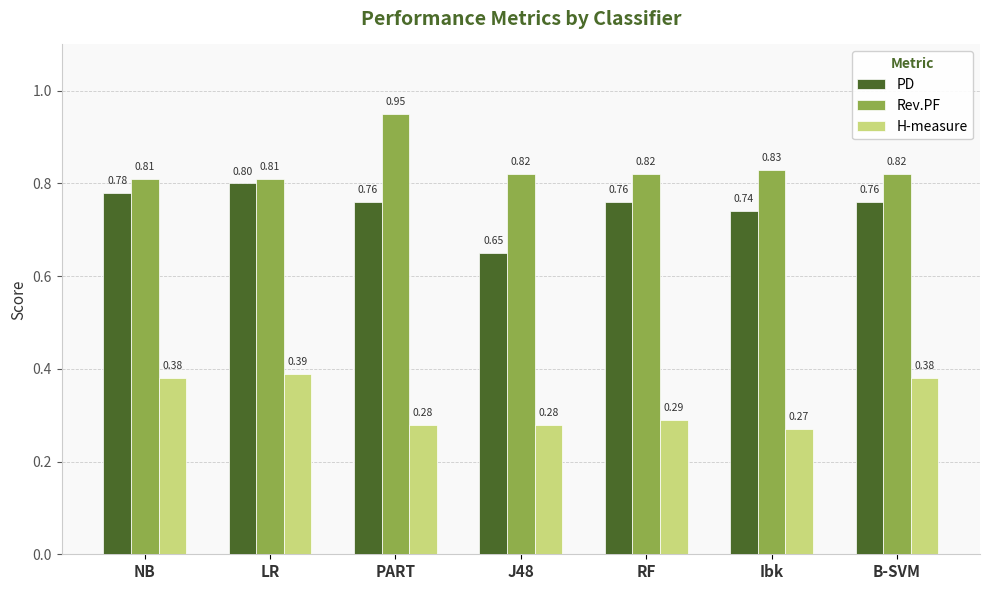

Is the value of Rev.PF at LR greater than the value of PD at J48?

Yes